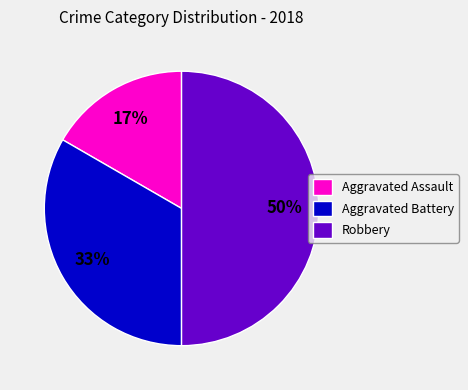

The Robbery slice represents 37% of the pie. True or false?

False